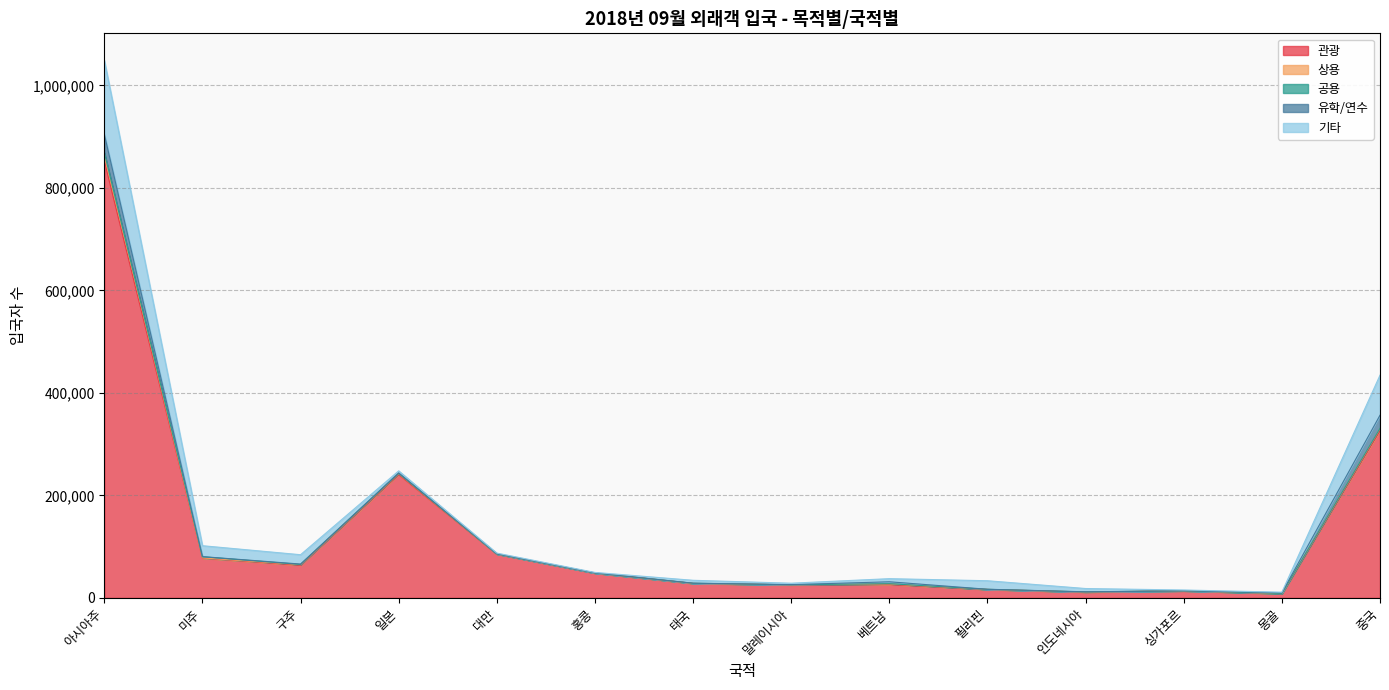

What position from the left is 미주?

2